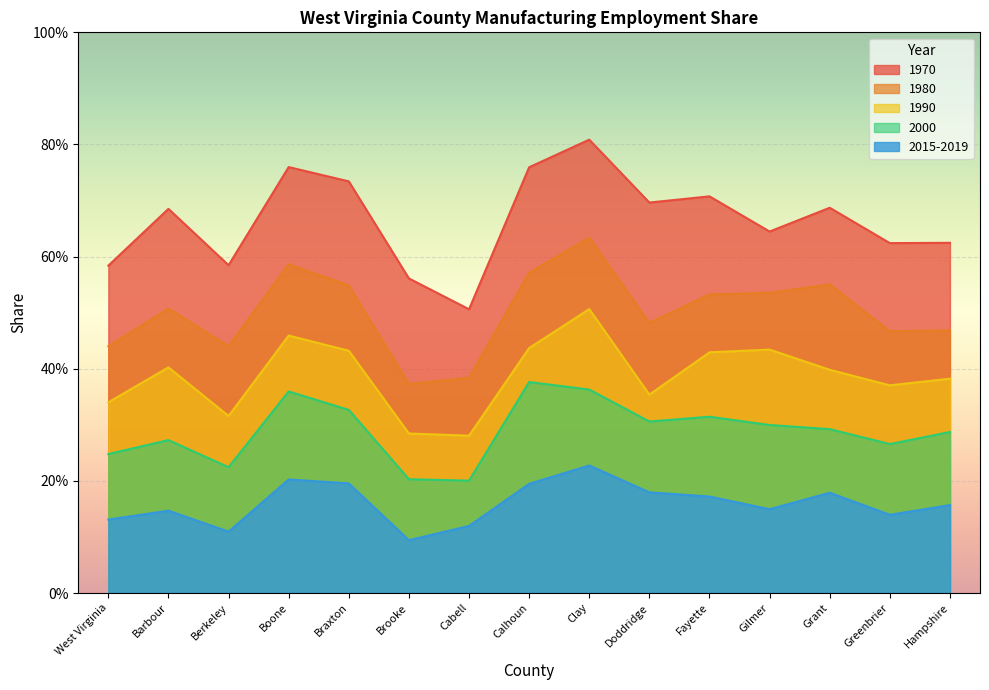

Count the 2015-2019 values in the range 0 to 1.

15